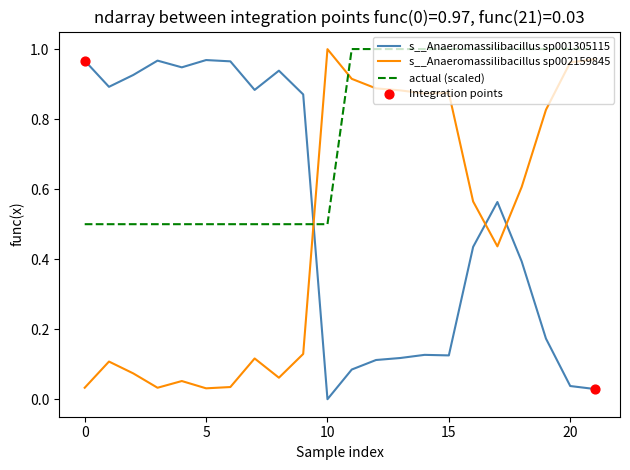

True or false: s__Anaeromassilibacillus sp002159845 and actual (scaled) intersect in this chart.

True